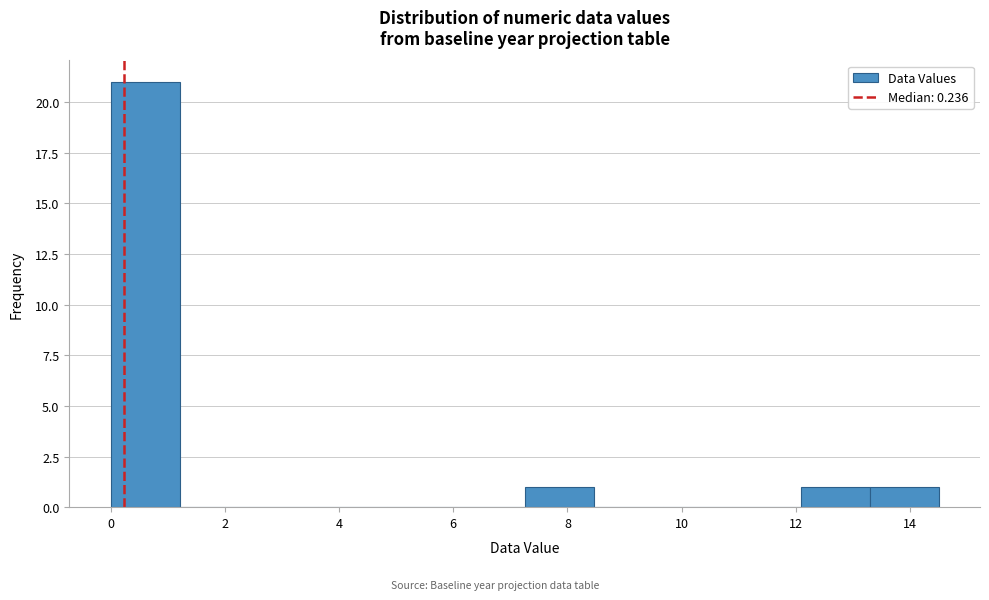

How tall is the bar that spans 13.2 to 14.6 on the x-axis? Neither the bar edges nor the heights are printed on the chart, so give them approximately, as read against the axes.

1